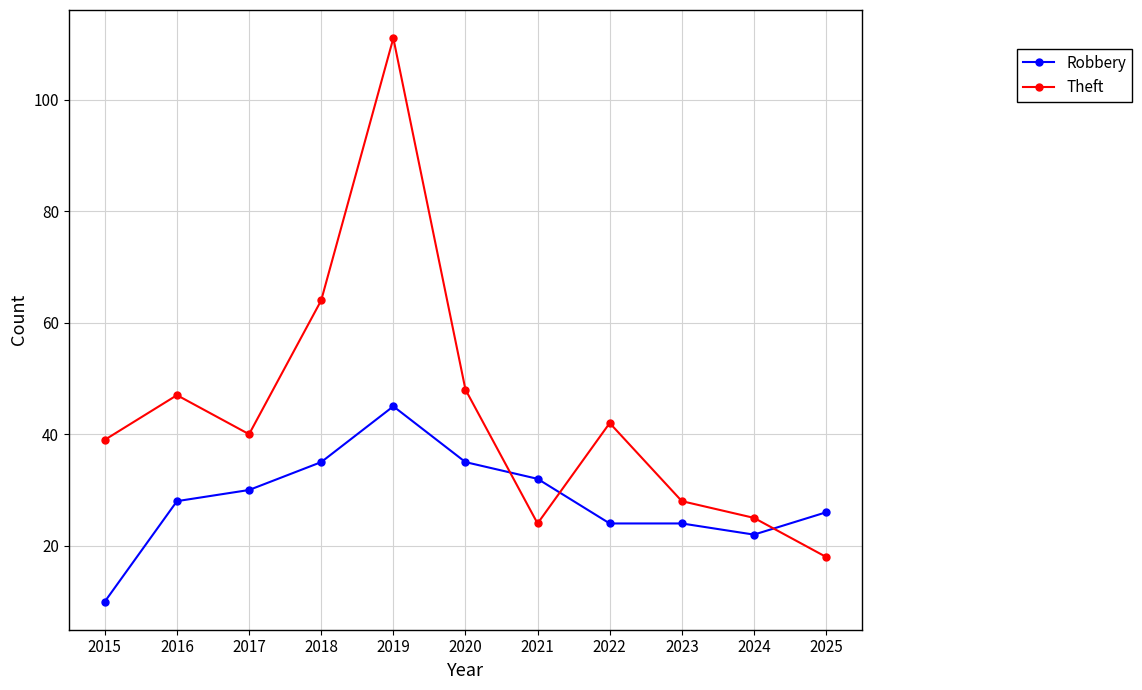

What is the sum of the Robbery values at 2017 and 2018?

65